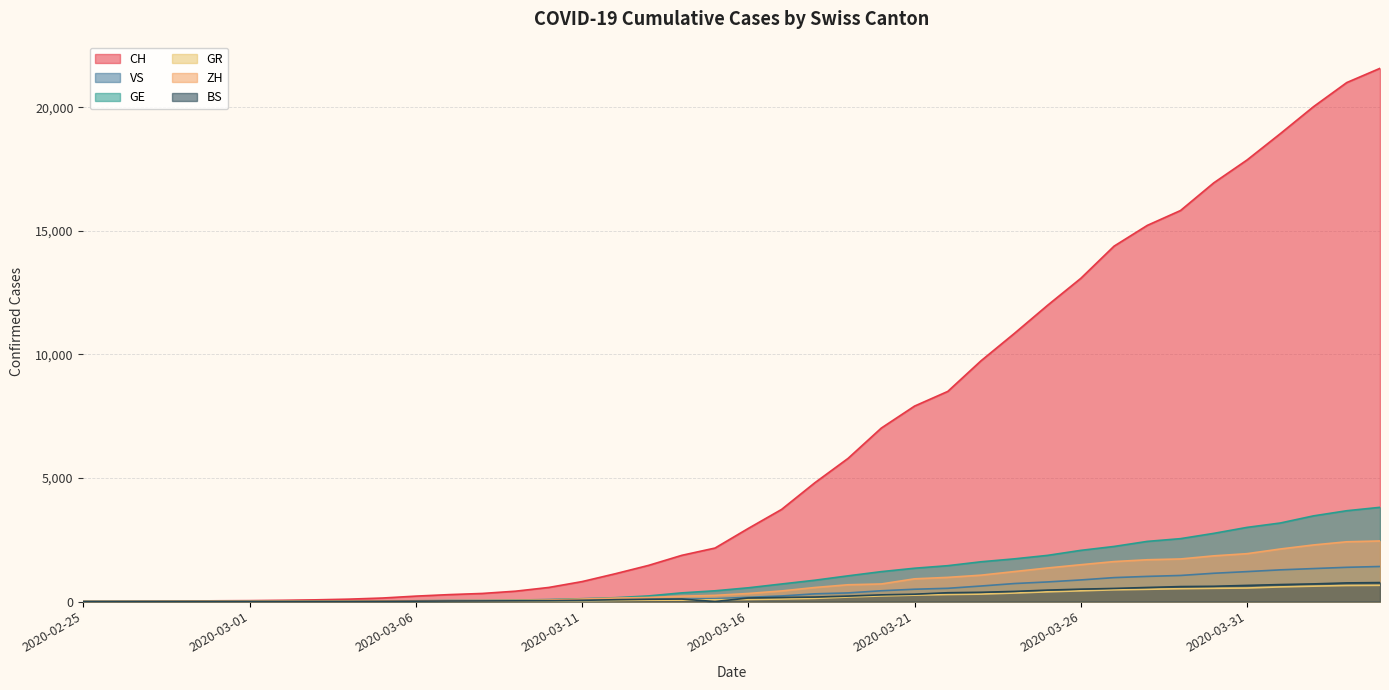

True or false: CH and GR intersect in this chart.

False